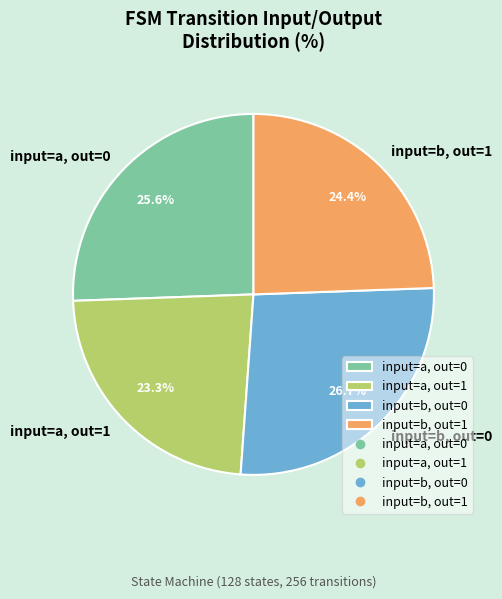

How many segments does this pie chart have?

4